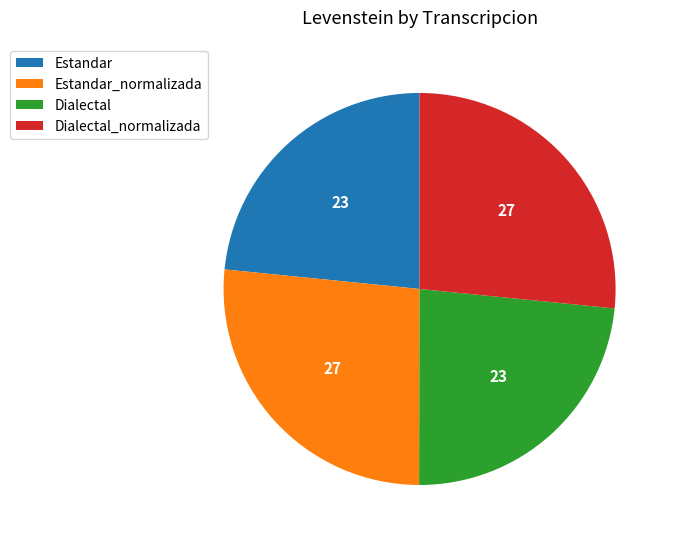

Does Dialectal_normalizada represent more than half of the total?

No